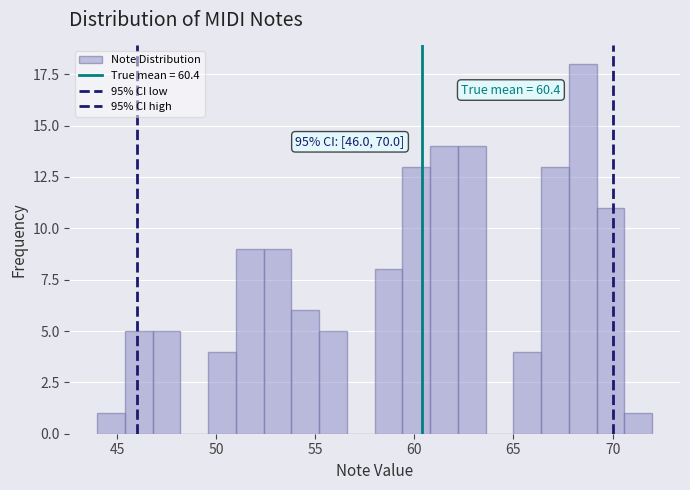

Read against the x-axis, roughly where is the centre of the tallest bar?

68.5